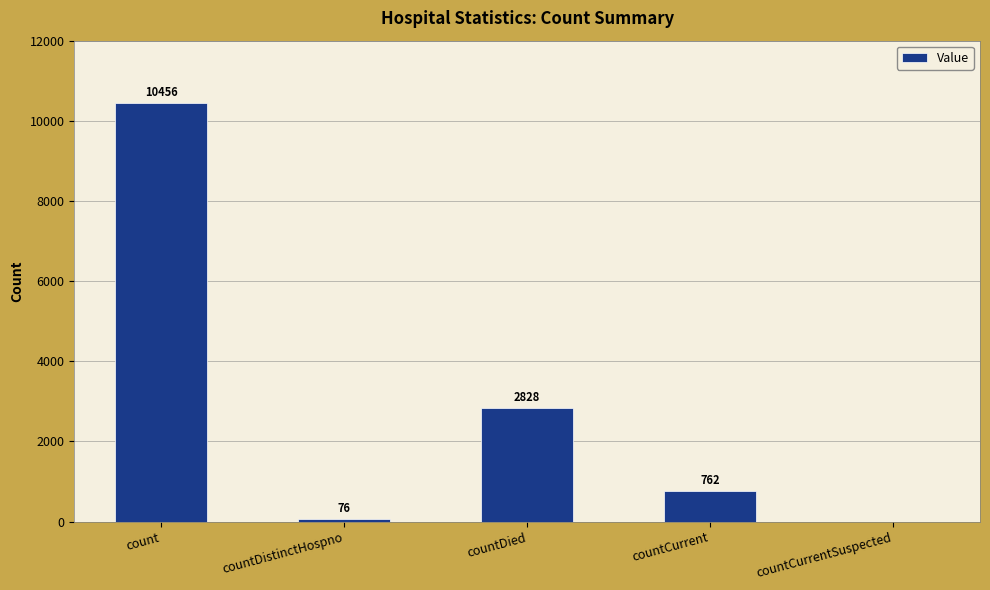

How many distinct data groups are displayed?

1